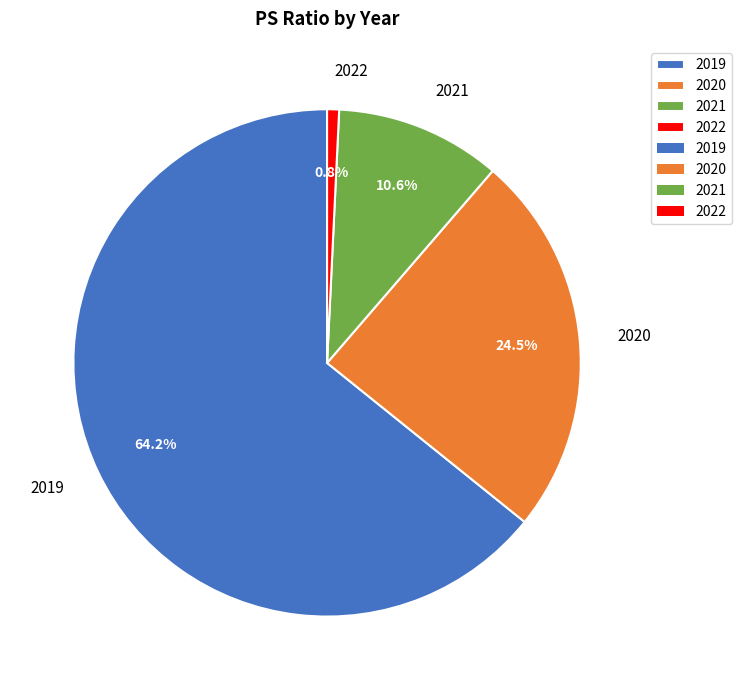

The 2021 slice represents 16% of the pie. True or false?

False